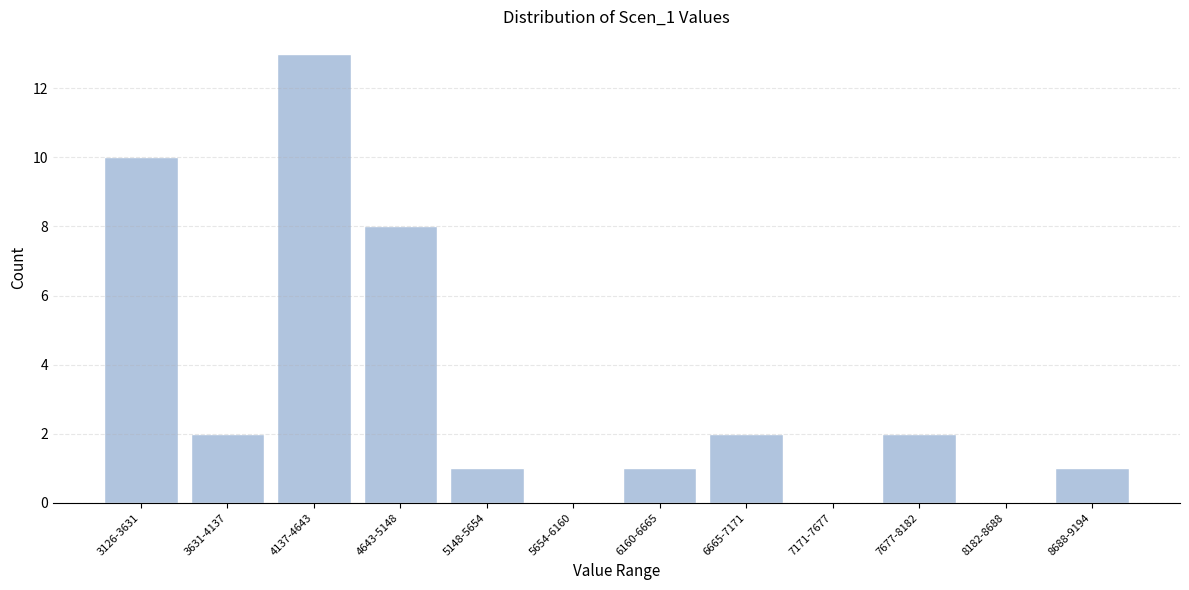

Reading right to left, extract all data points from this chart.

8688-9194=1	8182-8688=0	7677-8182=2	7171-7677=0	6665-7171=2	6160-6665=1	5654-6160=0	5148-5654=1	4643-5148=8	4137-4643=13	3631-4137=2	3126-3631=10